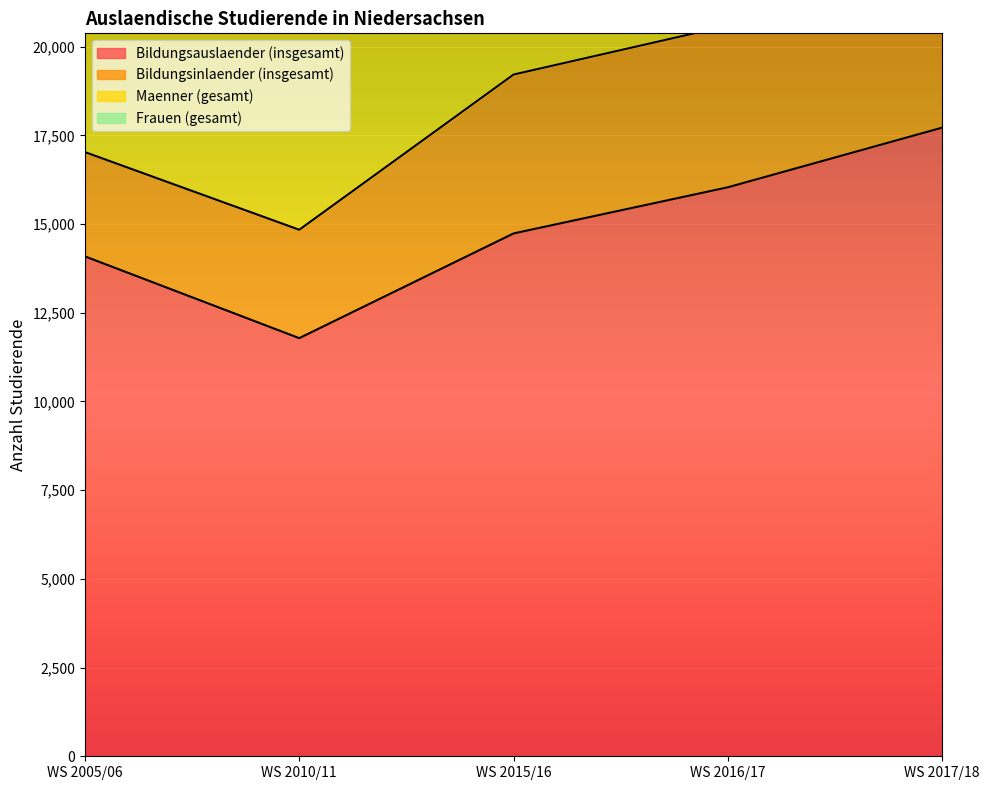

What is the spread (max minus min) of values at WS 2010/11?

10733